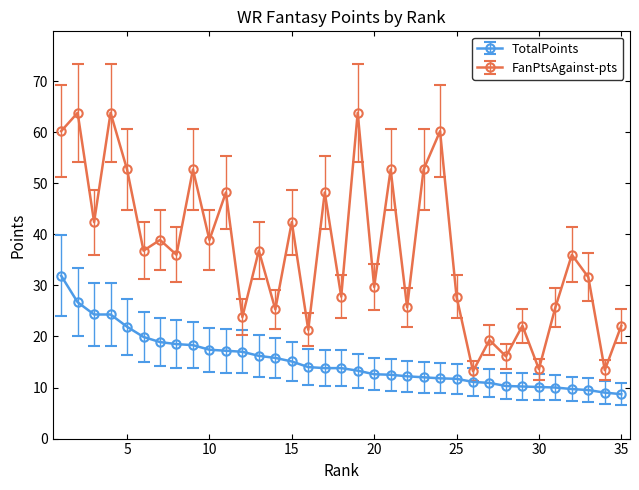

True or false: FanPtsAgainst-pts and TotalPoints intersect in this chart.

False